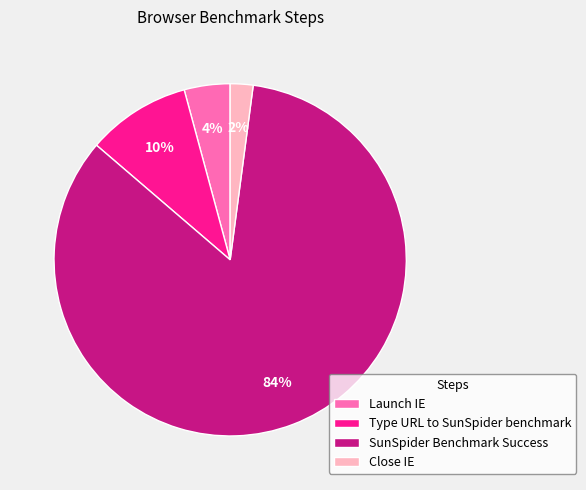

Rank the categories by value from highest to lowest.

SunSpider Benchmark Success, Type URL to SunSpider benchmark, Launch IE, Close IE